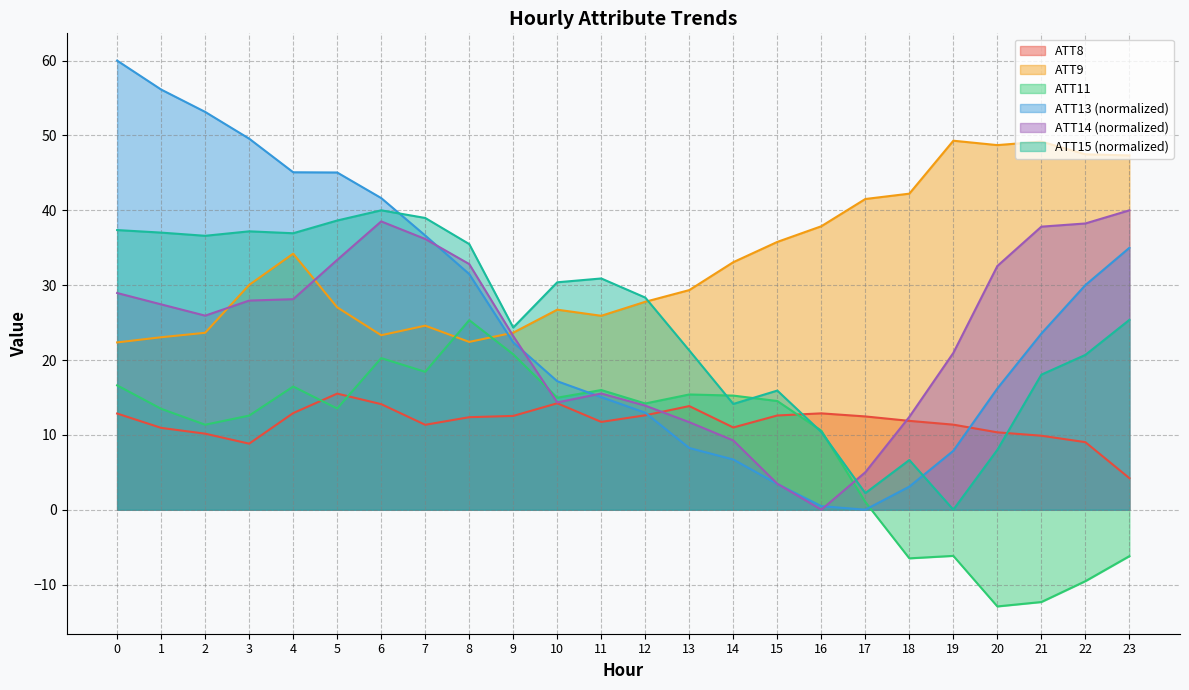

What is the value of the ATT11 point at the 8th from the left?

18.4